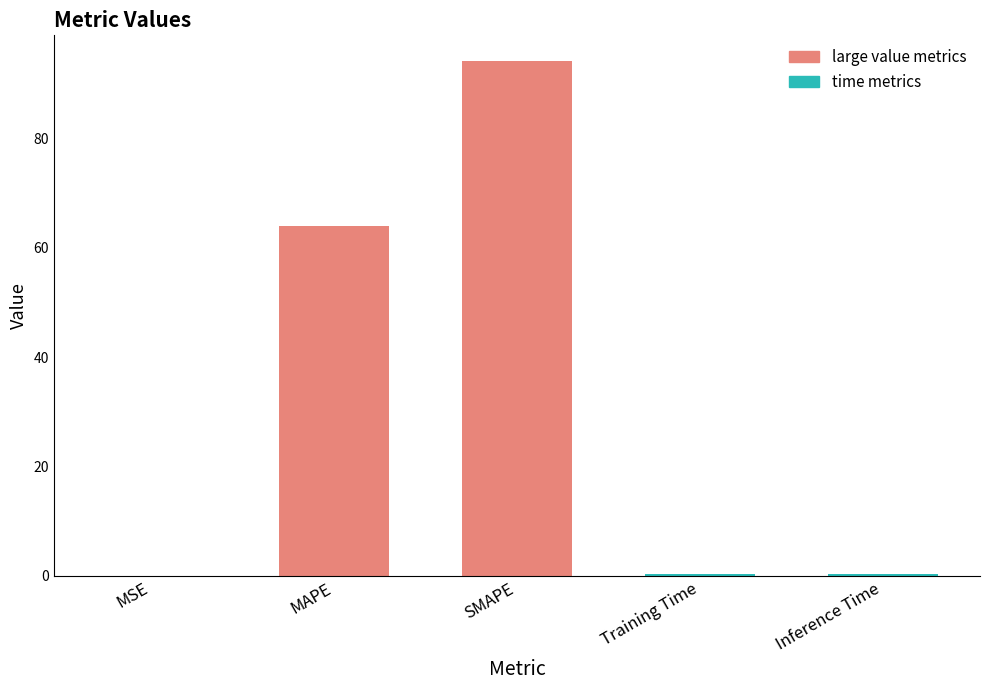

What is the label of the 3rd bar from the left?

SMAPE